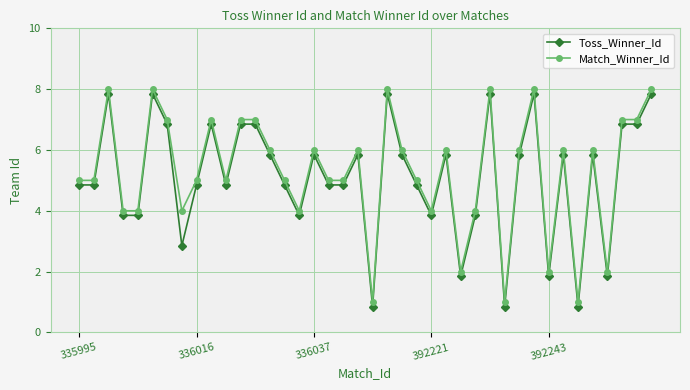

True or false: Match_Winner_Id and Toss_Winner_Id cross at least once.

False